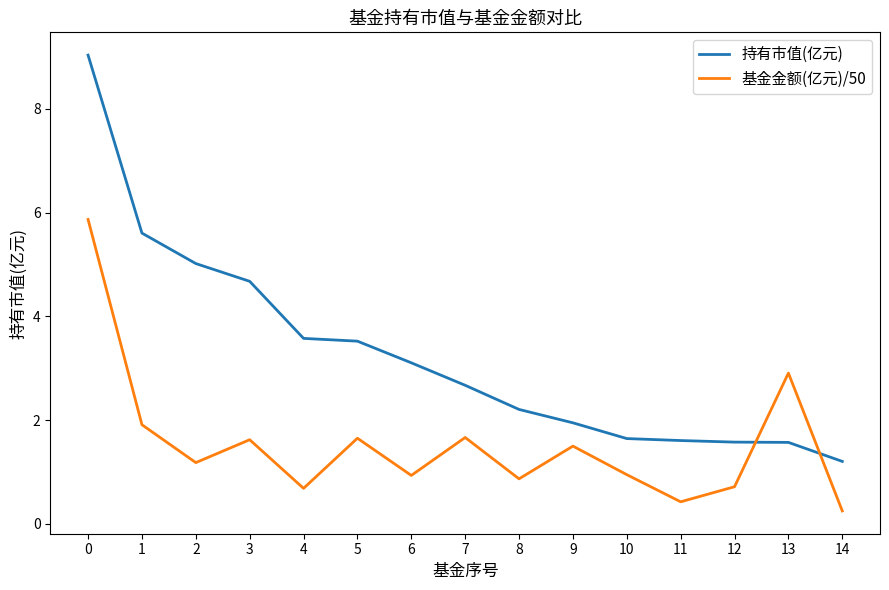

The 持有市值(亿元) series shows 4.7 at 4. True or false?

False